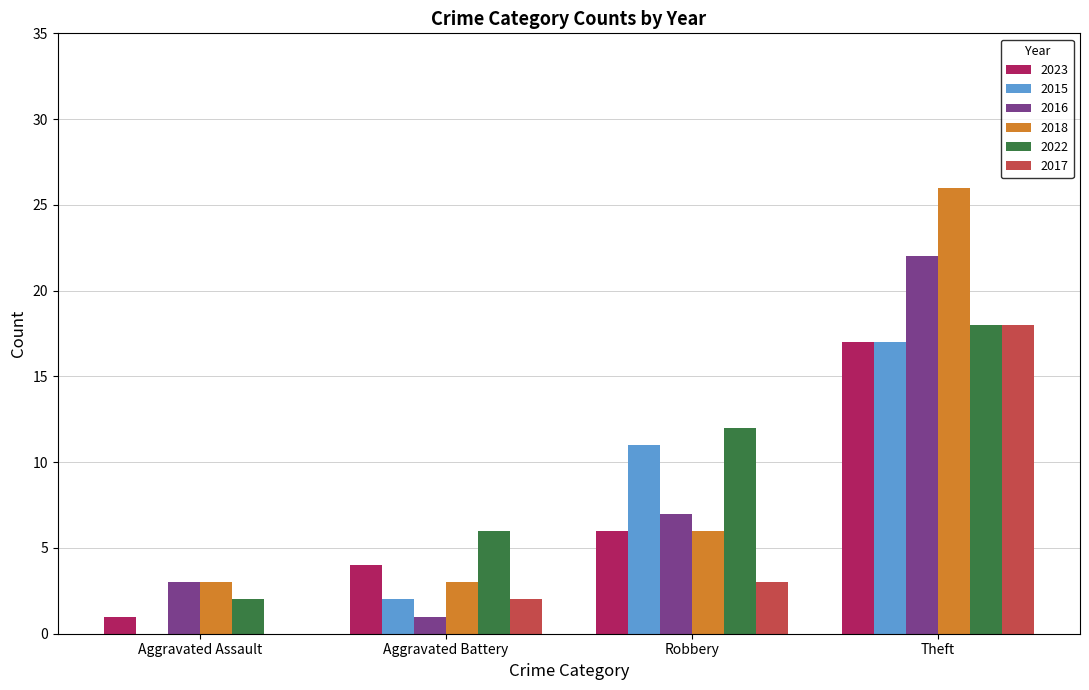

Which category has the highest value across all series?

Theft